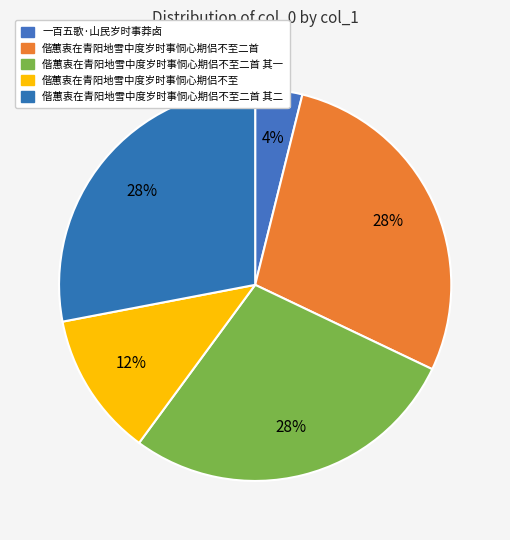

How many segments does this pie chart have?

5